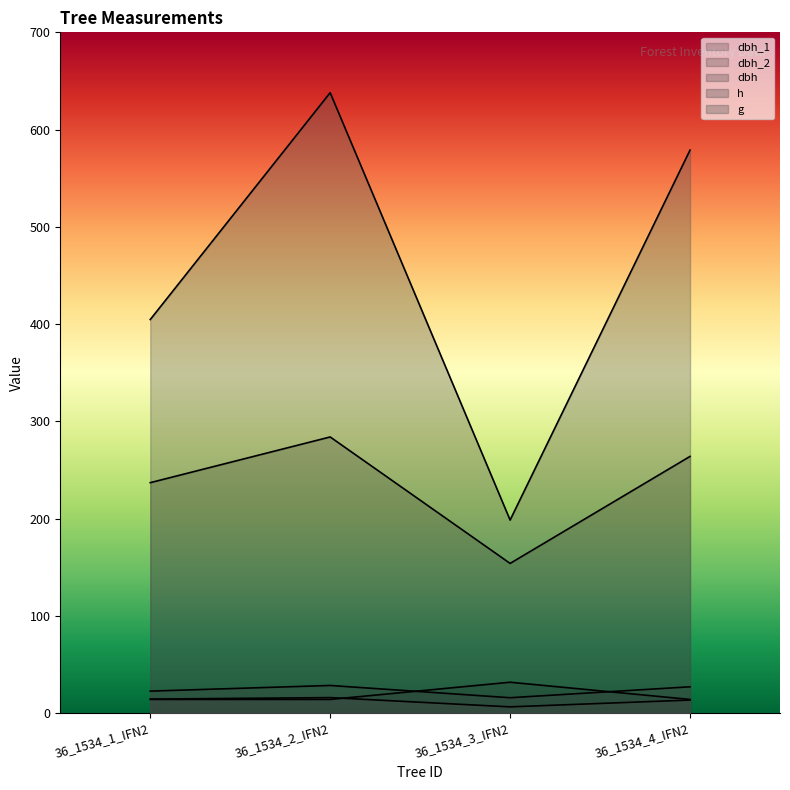

Rank the categories by dbh_1 value from lowest to highest.

36_1534_1_IFN2, 36_1534_2_IFN2, 36_1534_4_IFN2, 36_1534_3_IFN2